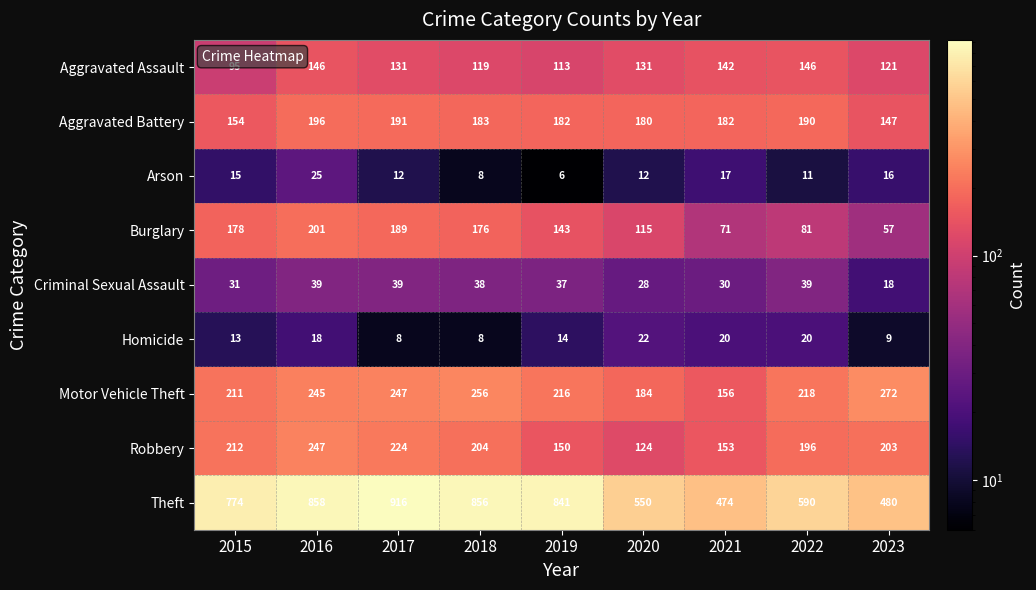

Count the number of data series in this chart.

9